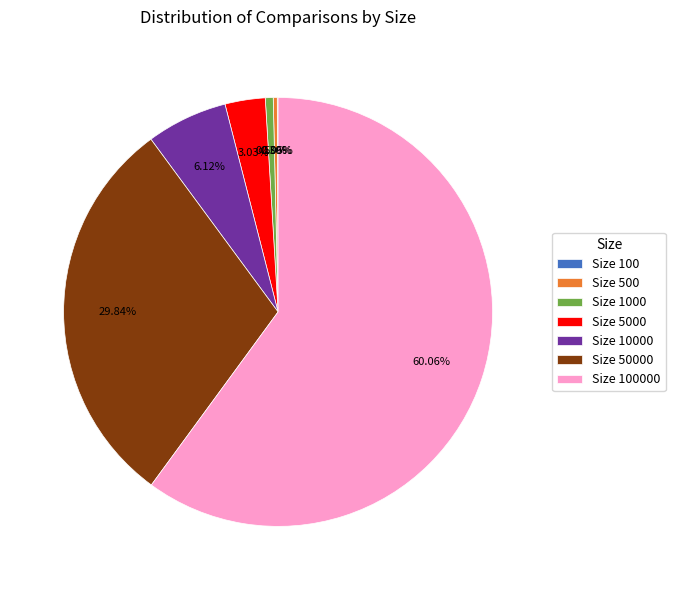

Does any single category account for the majority?

Yes